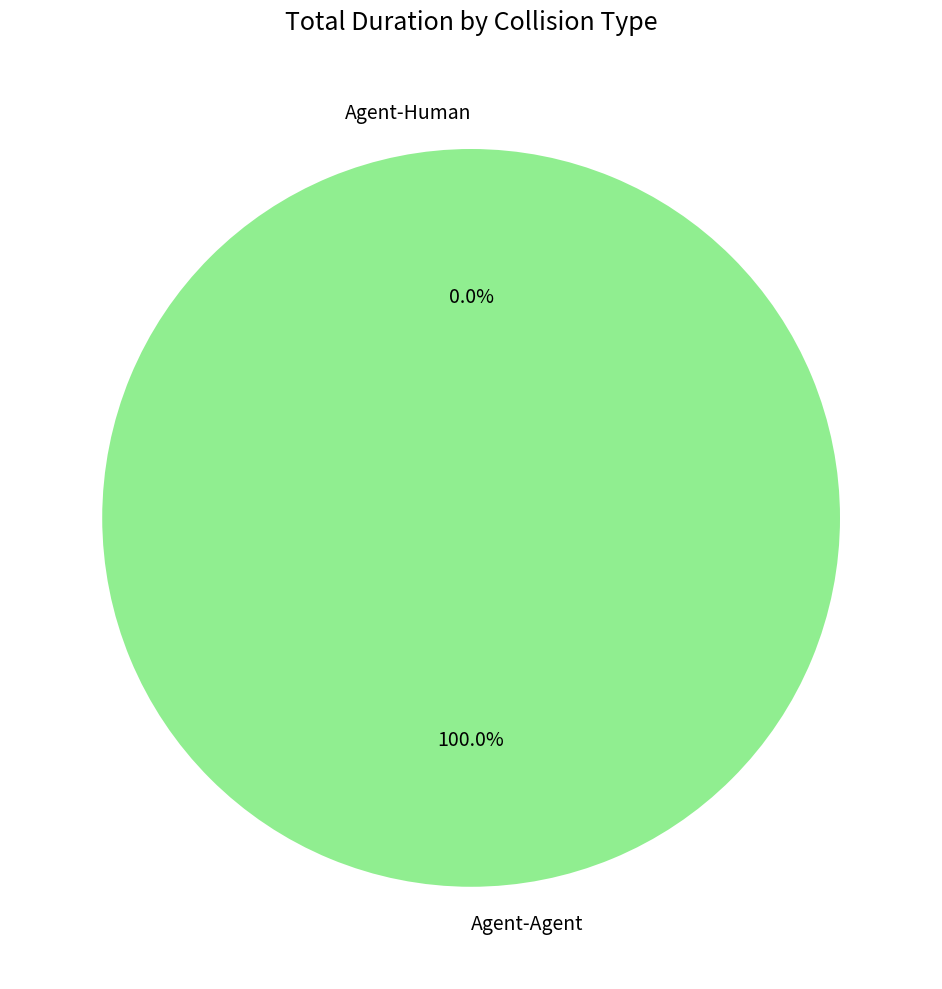

Is there a majority slice in this chart?

Yes